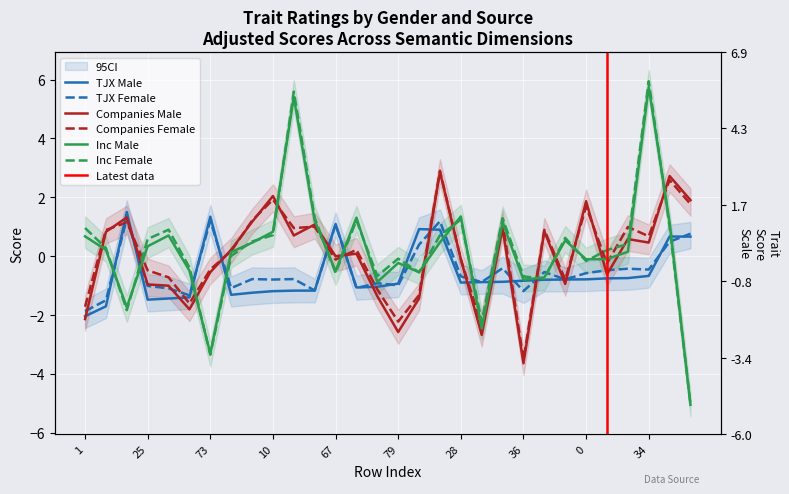

At which label is inc_female closest to 0?

48